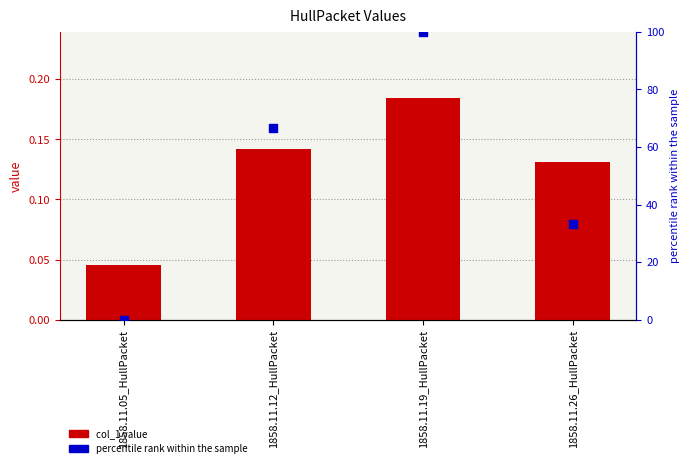

At how many categories does at least one series exceed 42?

2